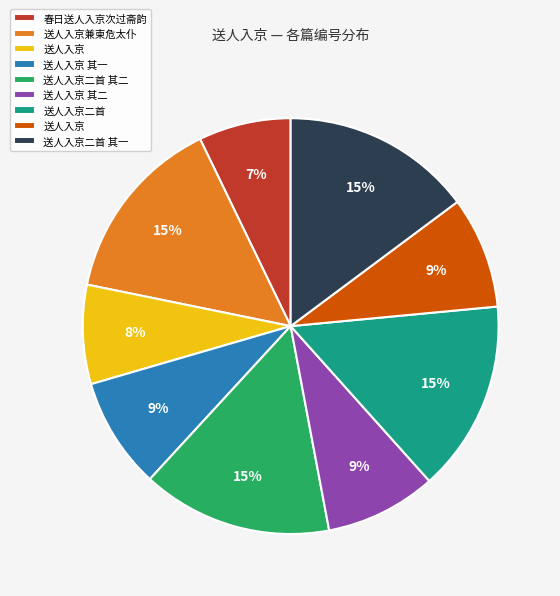

To the nearest percent, what is the difference between the largest and smallest slice percentages?

8%